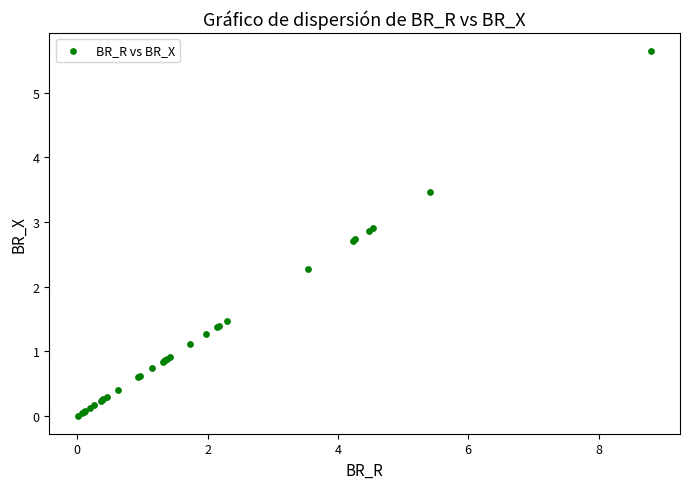

What Y value in the scatter plot is closest to 2?

2.3